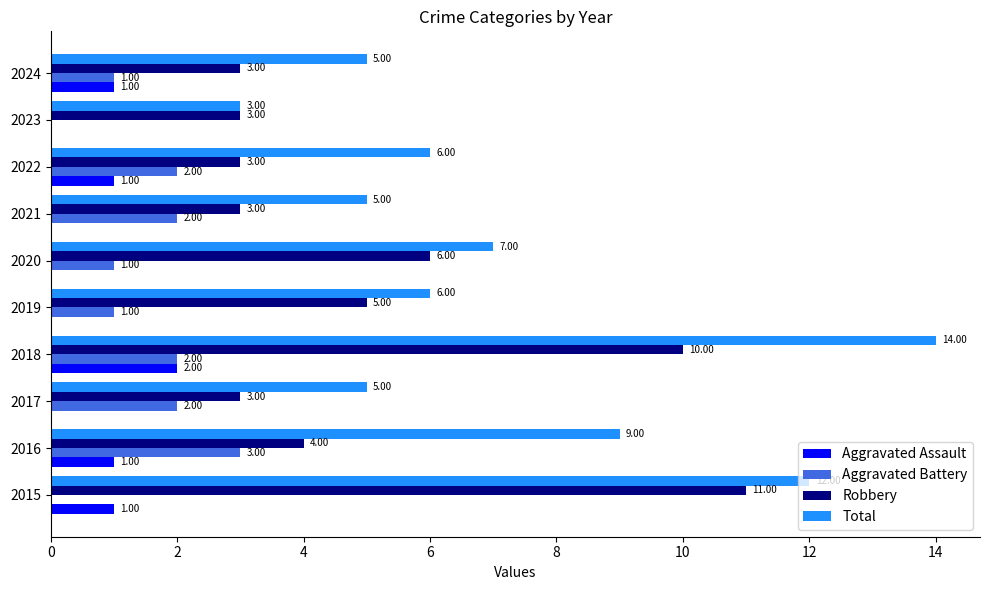

What is the sum of all Aggravated Battery values?

14